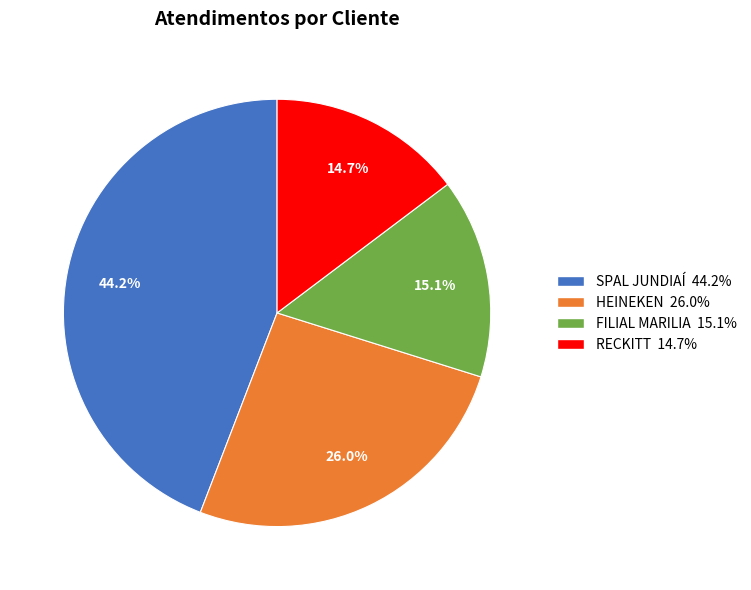

The HEINEKEN slice represents 12% of the pie. True or false?

False